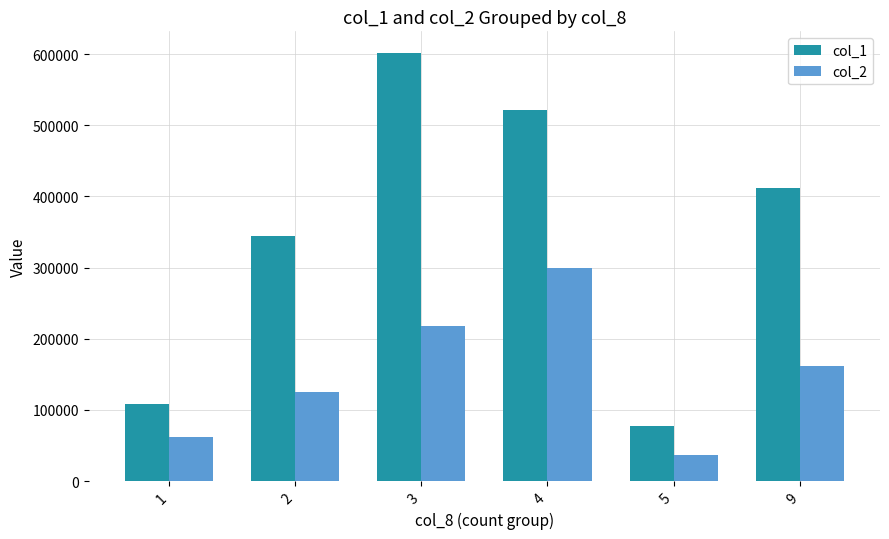

What is the total value across all series at 9?

573240